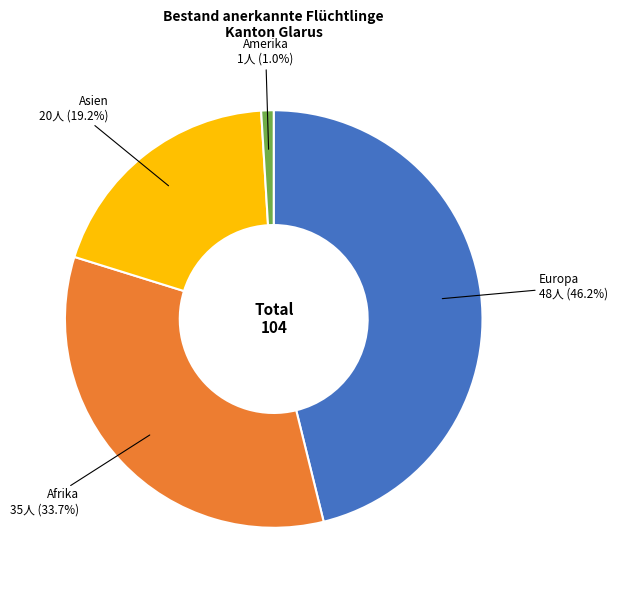

Which slice is the smallest?

Amerika